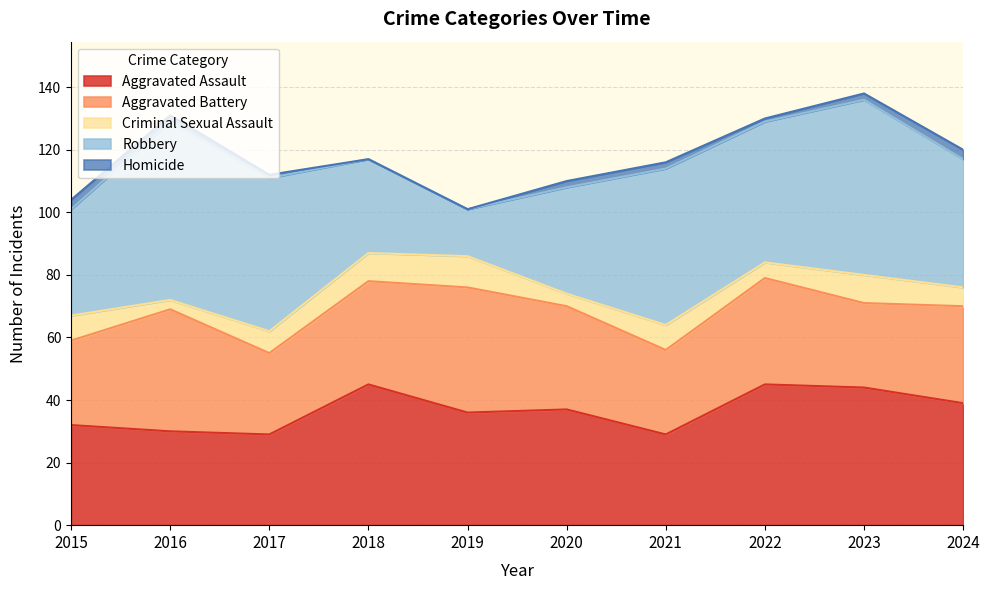

What is the greatest value displayed?

57